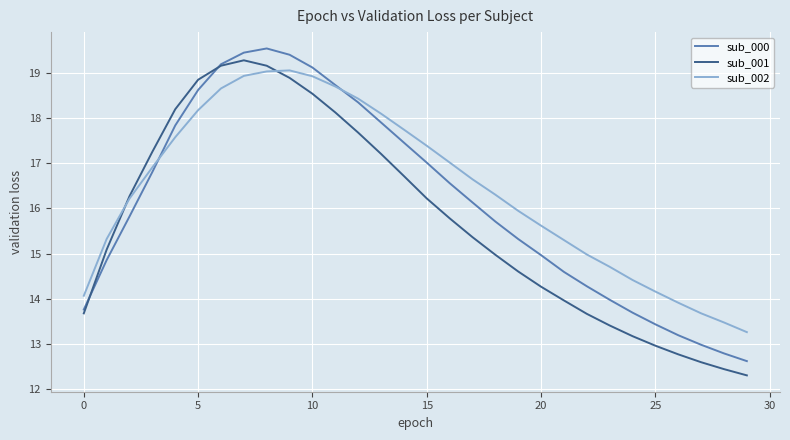

List the series in order of their overall mean, lowest first.

sub_001, sub_000, sub_002